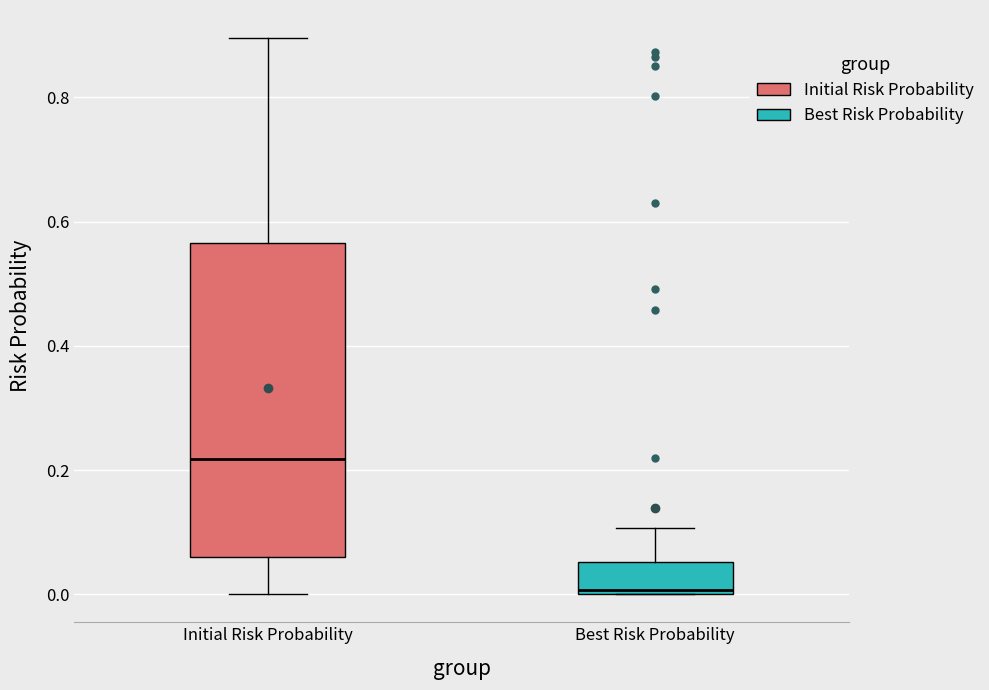

Reading left to right, transcribe this box plot: for each box, give where its median line is, the range the box spans, and where its two whiskers end, as read against the y-axis. The values are not printed on the chart, so give them approximately, as read against the axis.

Initial Risk Probability: median 0.22, box 0.06 to 0.56, whiskers 0.00 to 0.90
Best Risk Probability: median 0.00 (just above the box's lower edge), box 0.00 to 0.06, whiskers 0.00 to 0.10